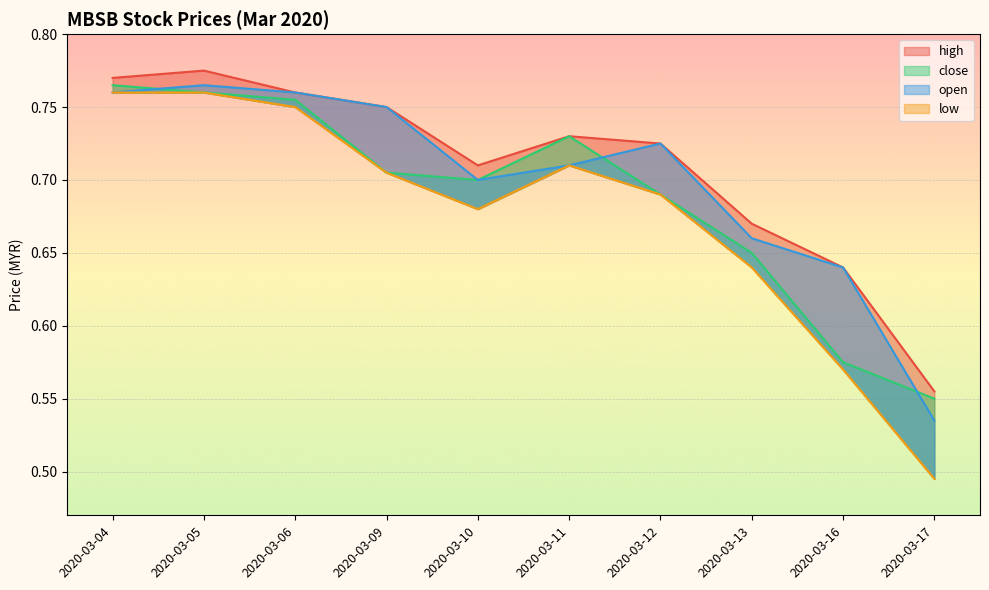

The close series shows 1.0 at 2020-03-13. True or false?

False